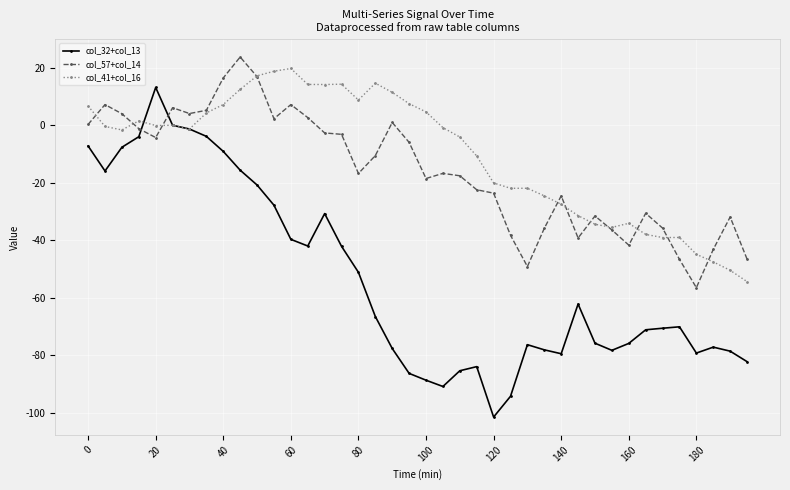

Which series has the largest range (max minus min)?

col_32+col_13